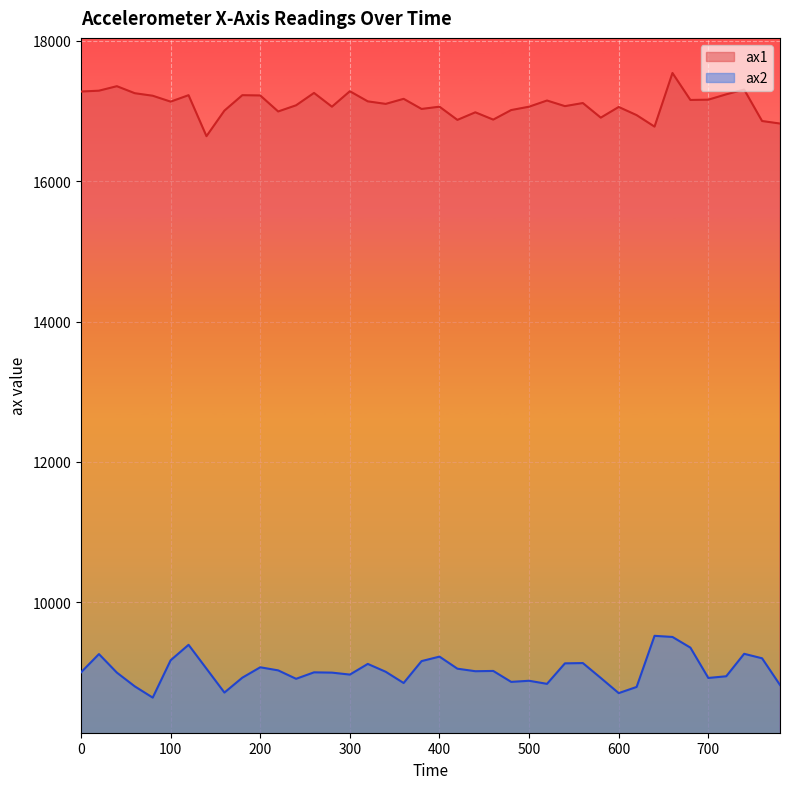

In ax1, how many points are higher than both neighbors (excluding endpoints)?

13